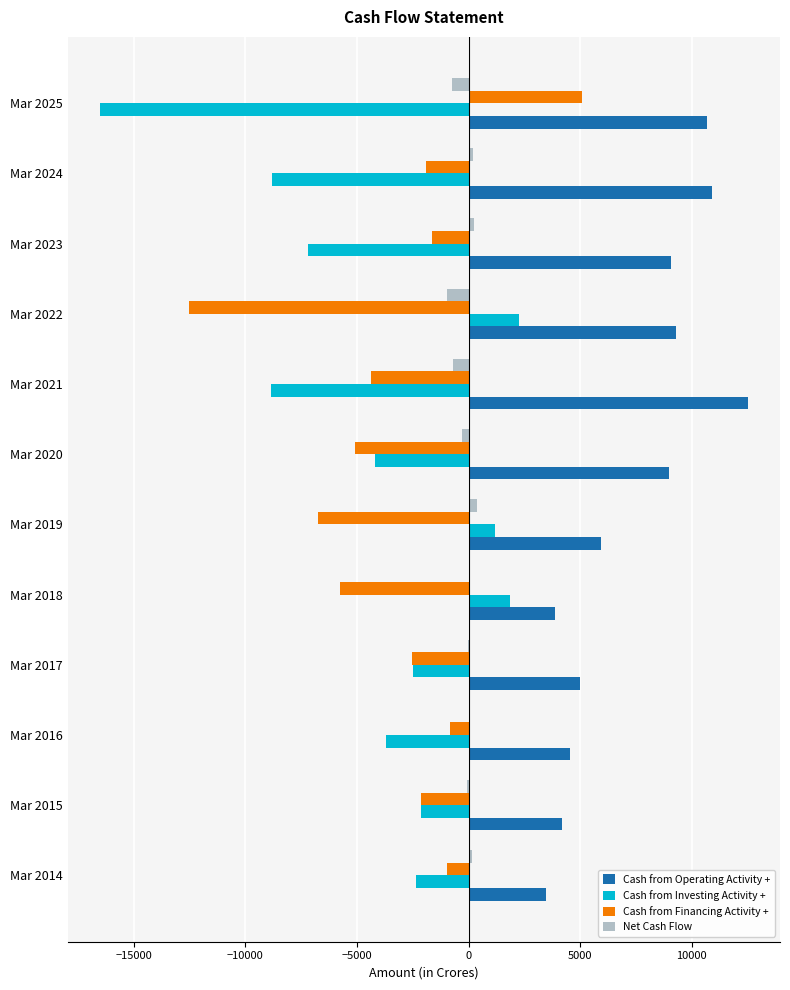

The value of Cash from Investing Activity + at Mar 2014 is -2342. True or false?

True